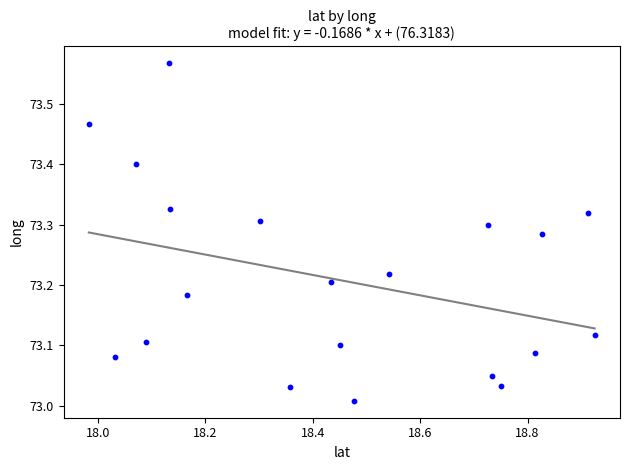

Count the number of points in this scatter plot.

20